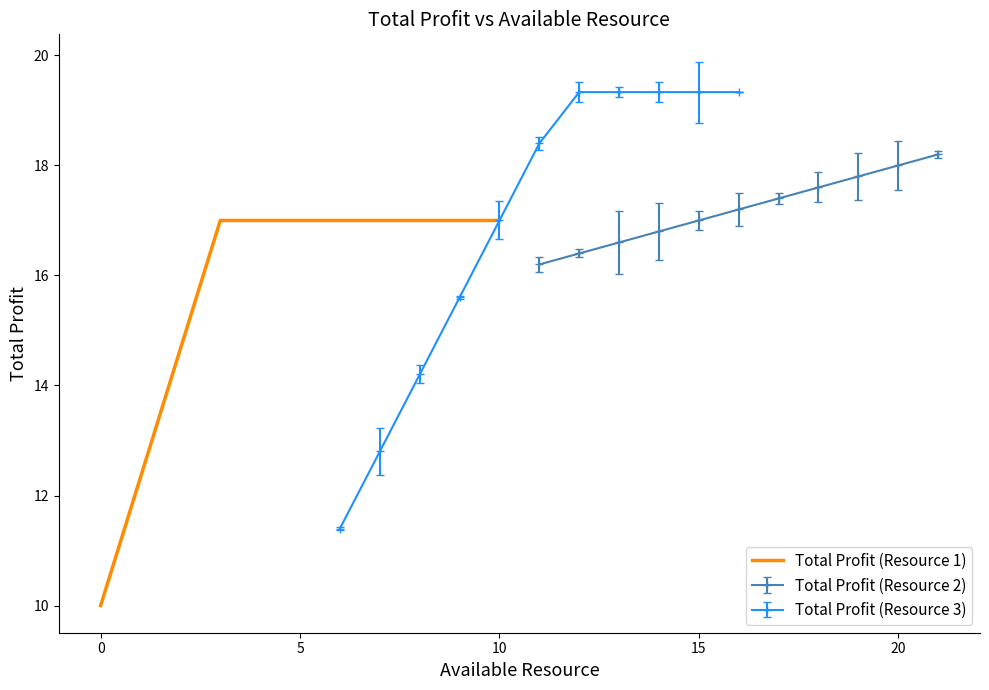

True or false: Total Profit (Resource 1) has a value of 27.2 at 10.

False